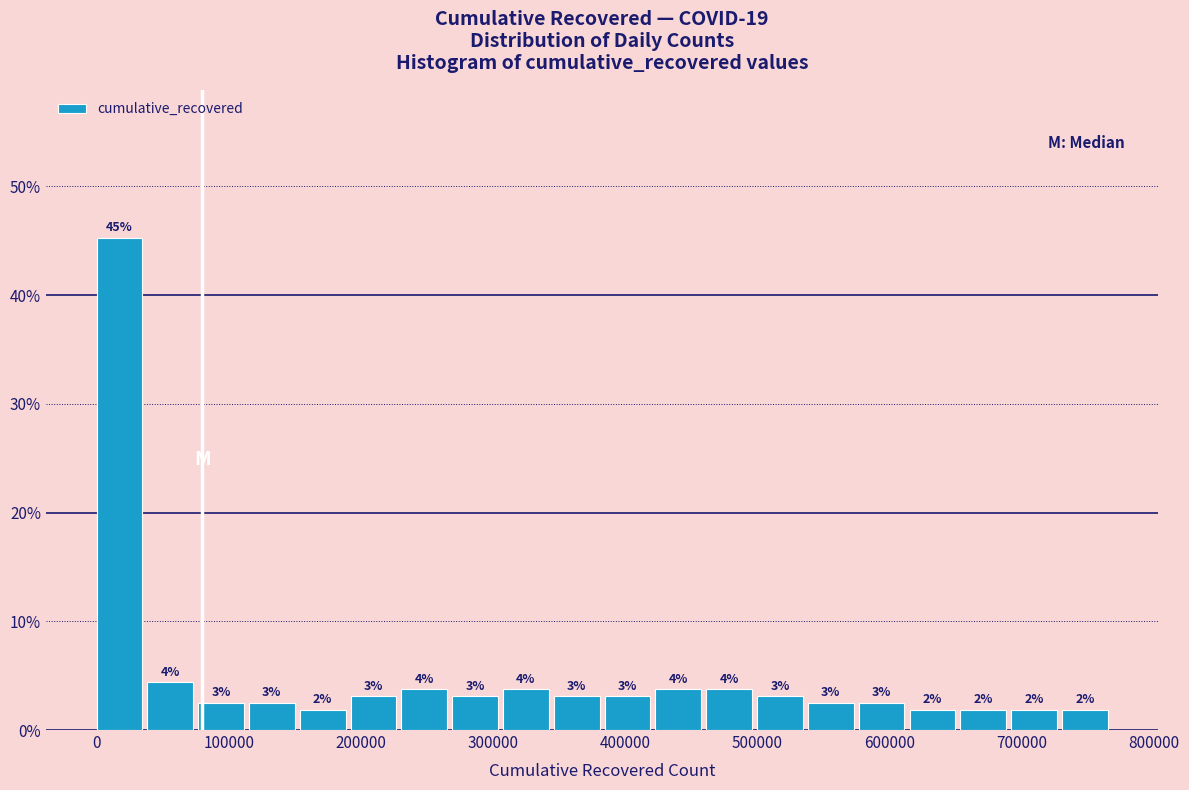

Read against the x-axis, roughly where is the centre of the tallest bar?

20000